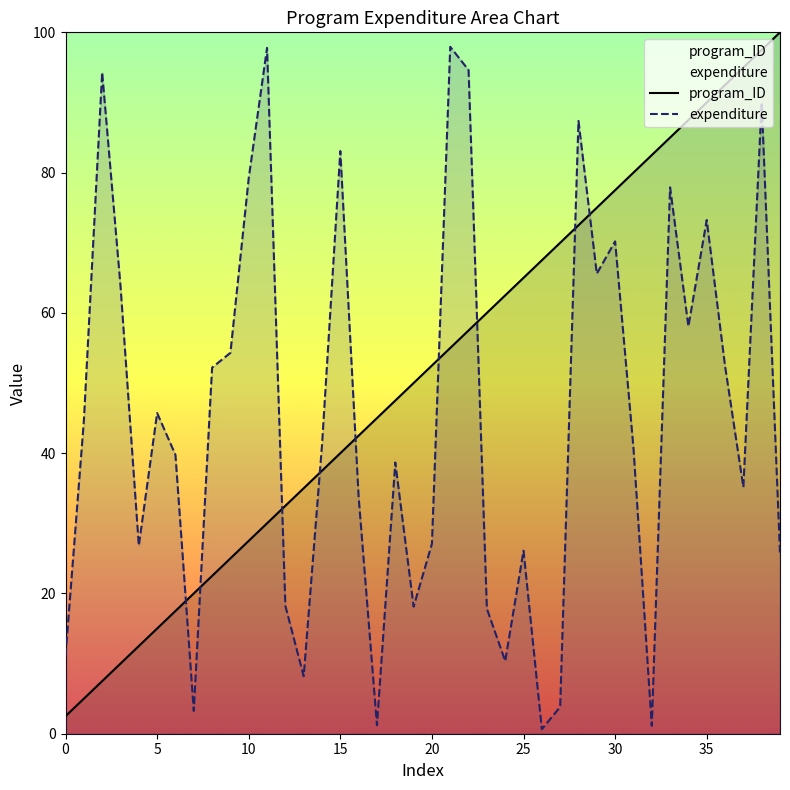

What is the greatest value displayed?

100.0